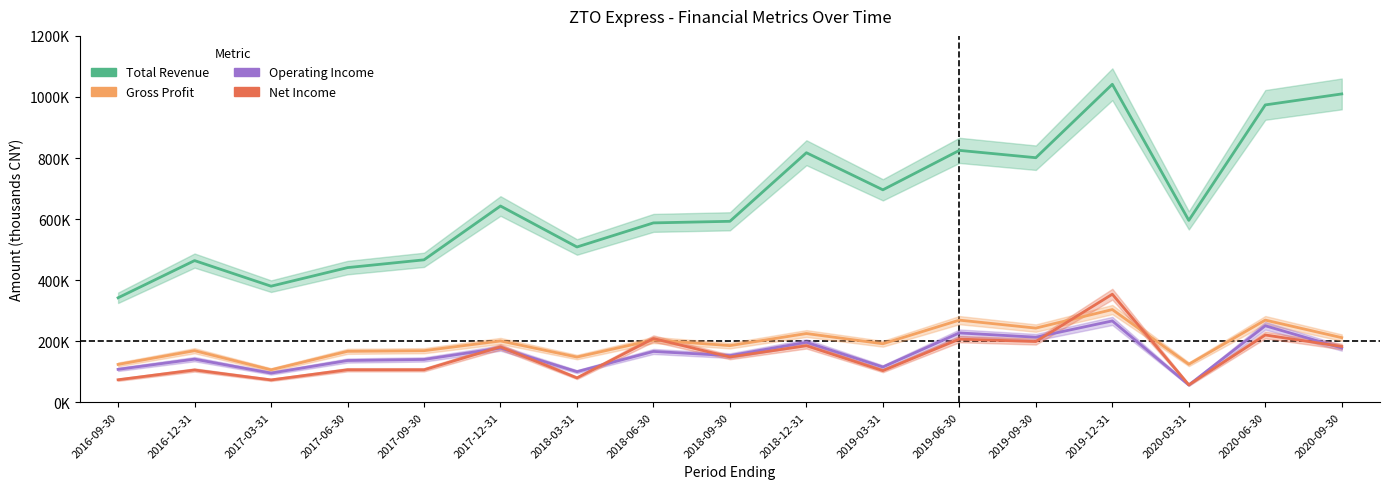

What are all the series names shown in the legend?

Total Revenue, Gross Profit, Operating Income, Net Income